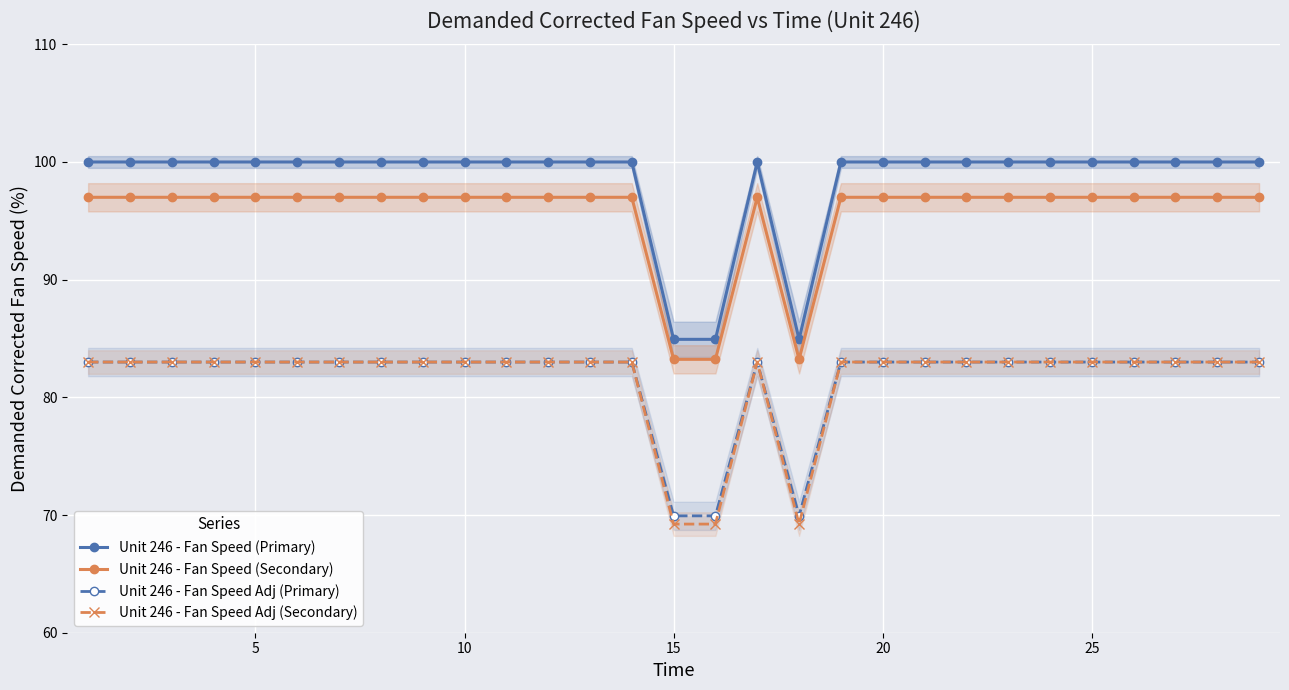

Count the number of data series in this chart.

4